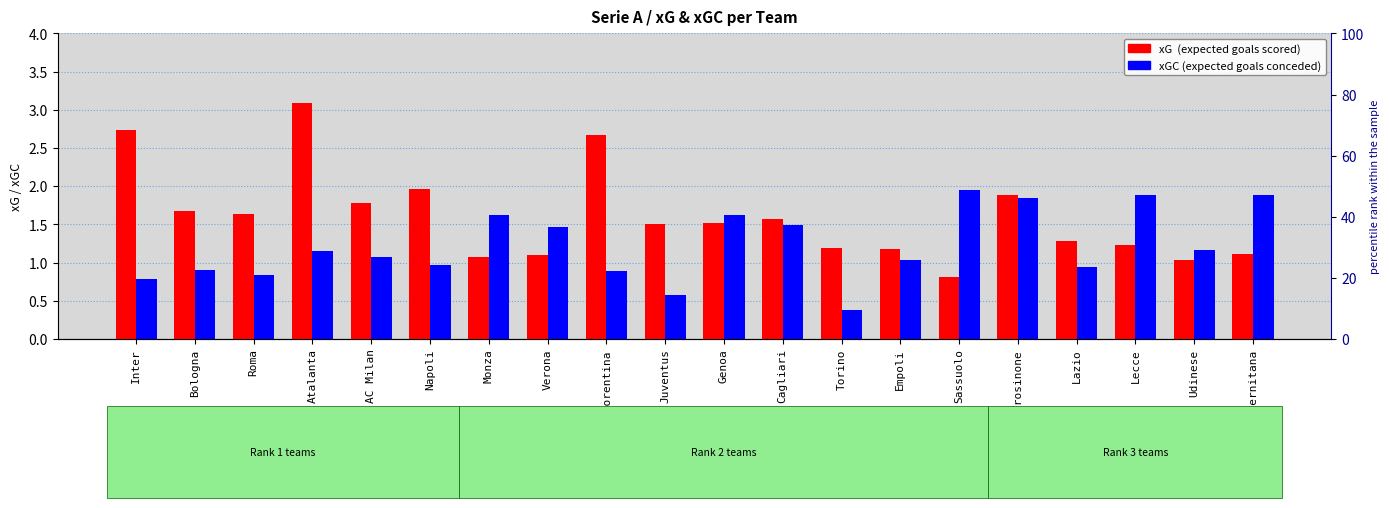

Does the chart contain any negative values?

No